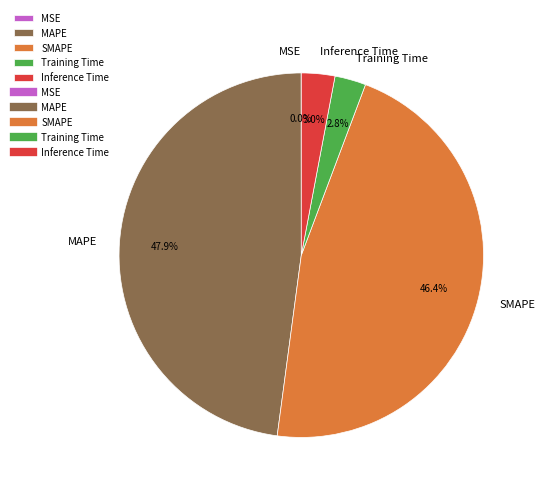

To the nearest percent, what is the difference between the largest and smallest slice percentages?

48%